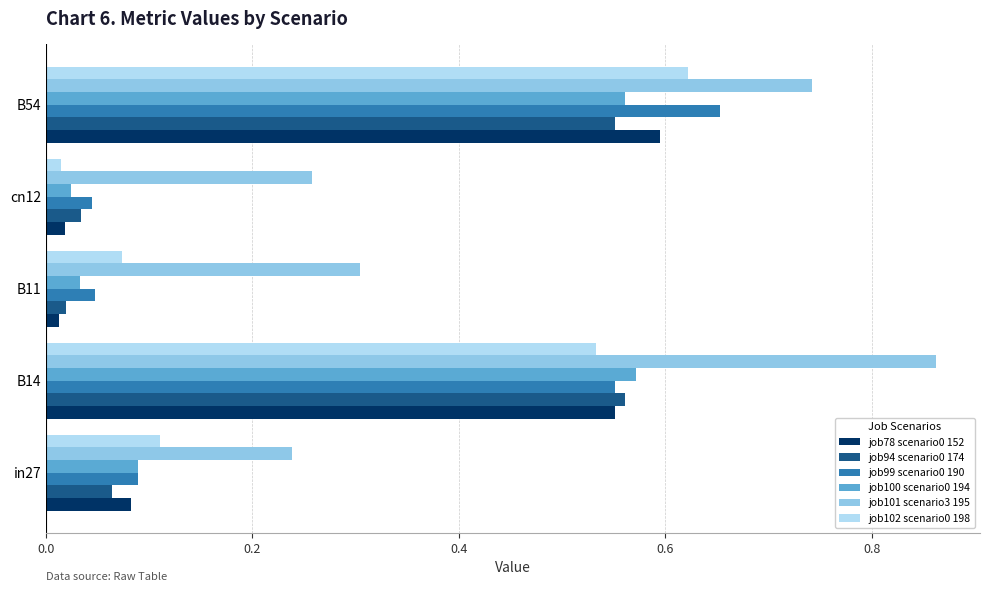

At which label is job102 scenario0 198 closest to 0?

cn12